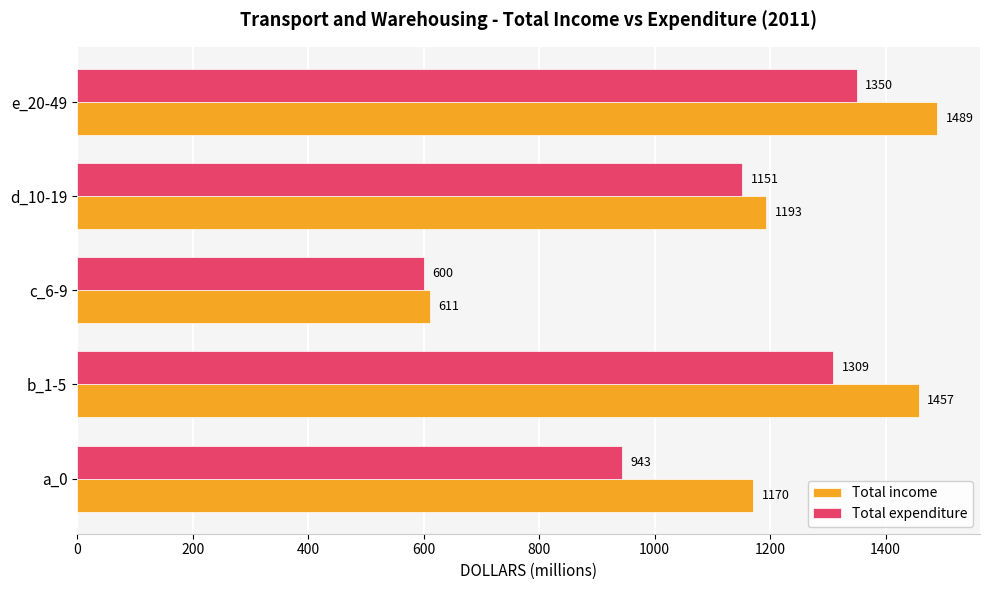

What value does the Total income series have at e_20-49?

1489